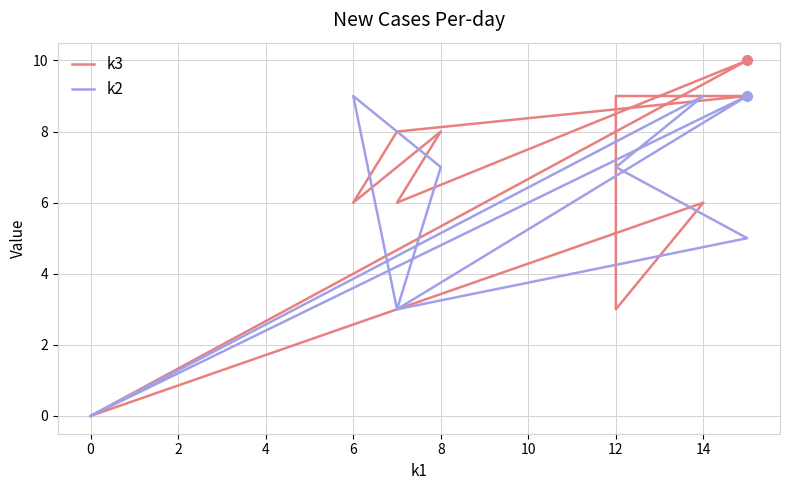

Which series has the largest total across all categories?

k3